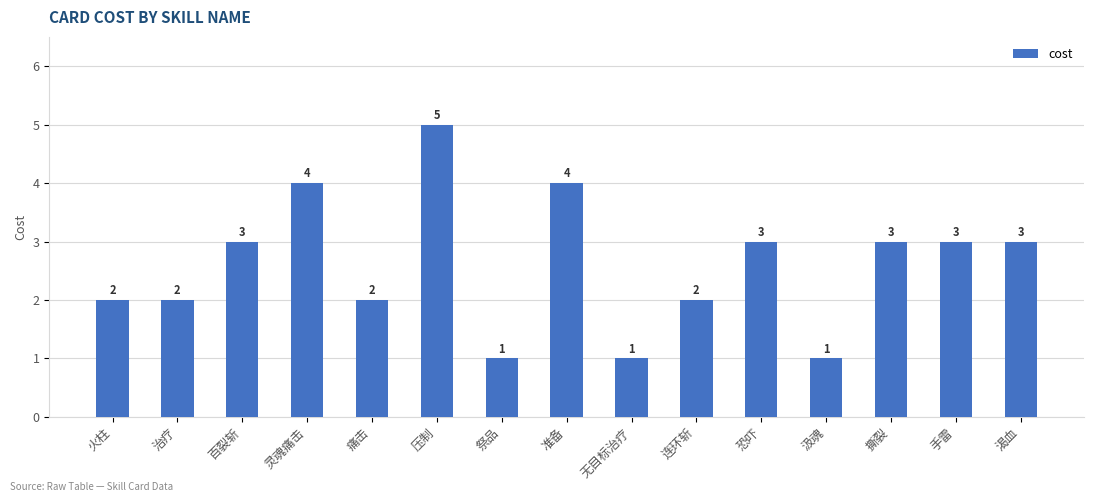

What is the value of the 3rd bar from the left?

3